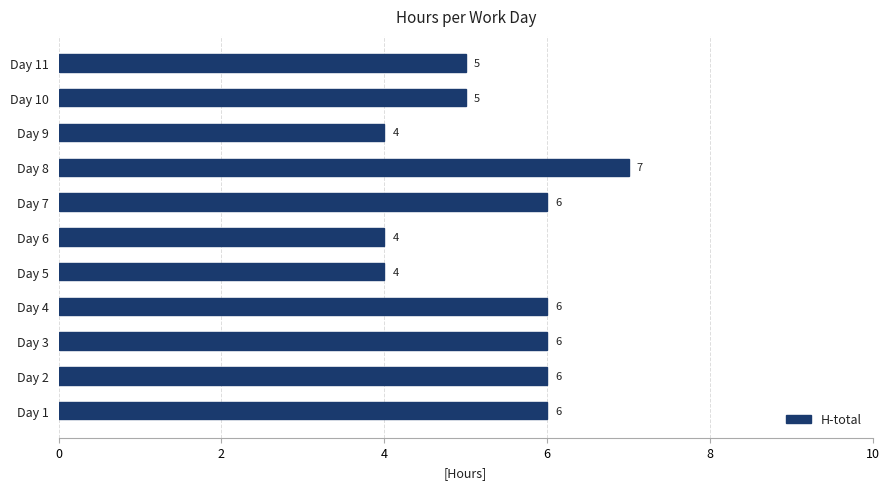

What is the ratio of the value at Day 1 to the value at Day 3?

1.0